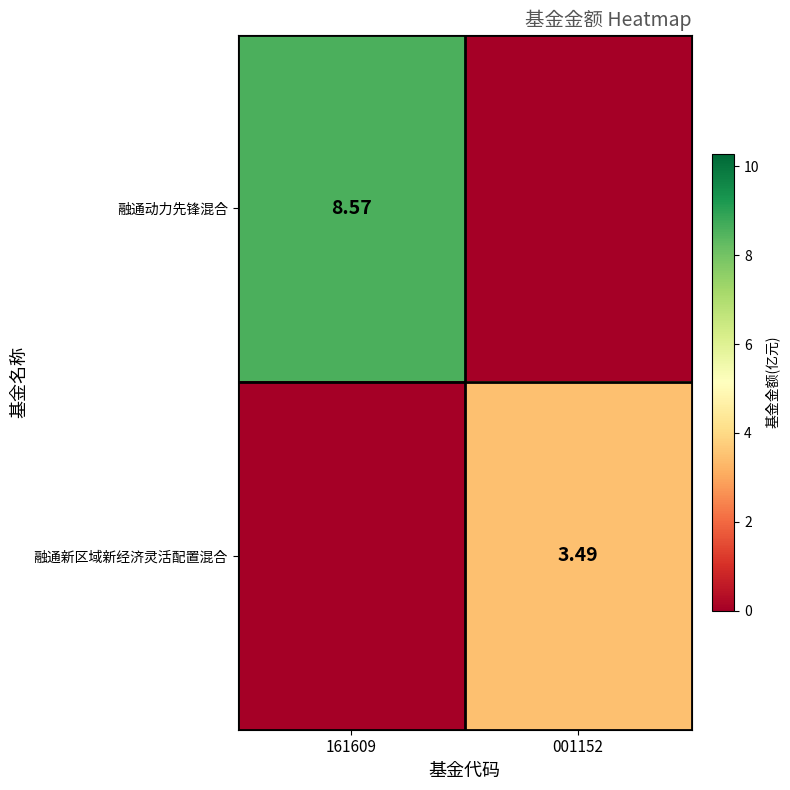

Rank the categories by 融通新区域新经济灵活配置混合 value from highest to lowest.

001152, 161609